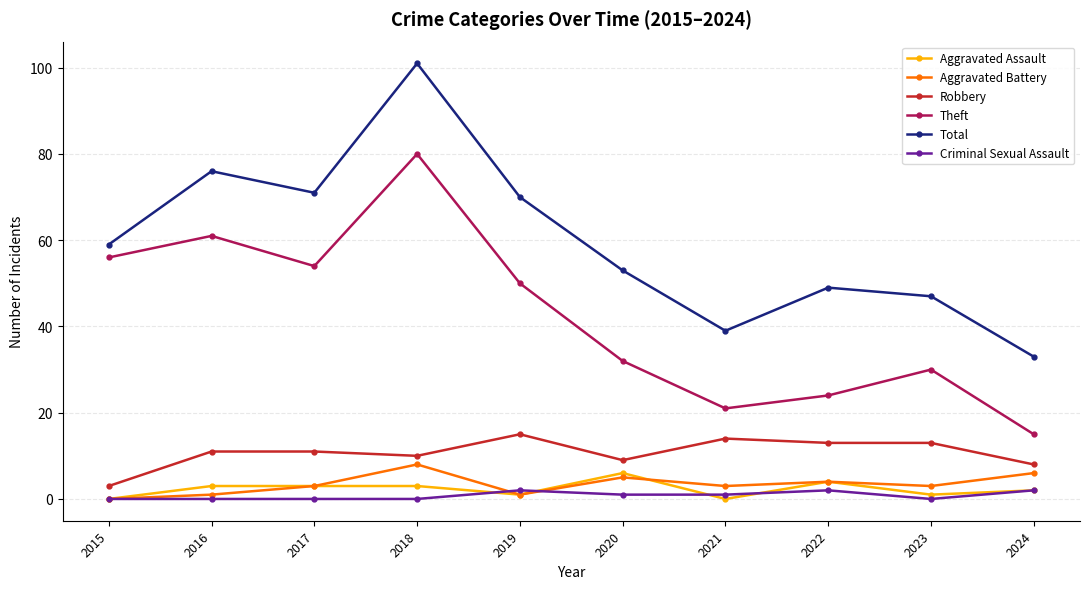

Is the value of Theft at 2018 greater than the value of Aggravated Assault at 2017?

Yes